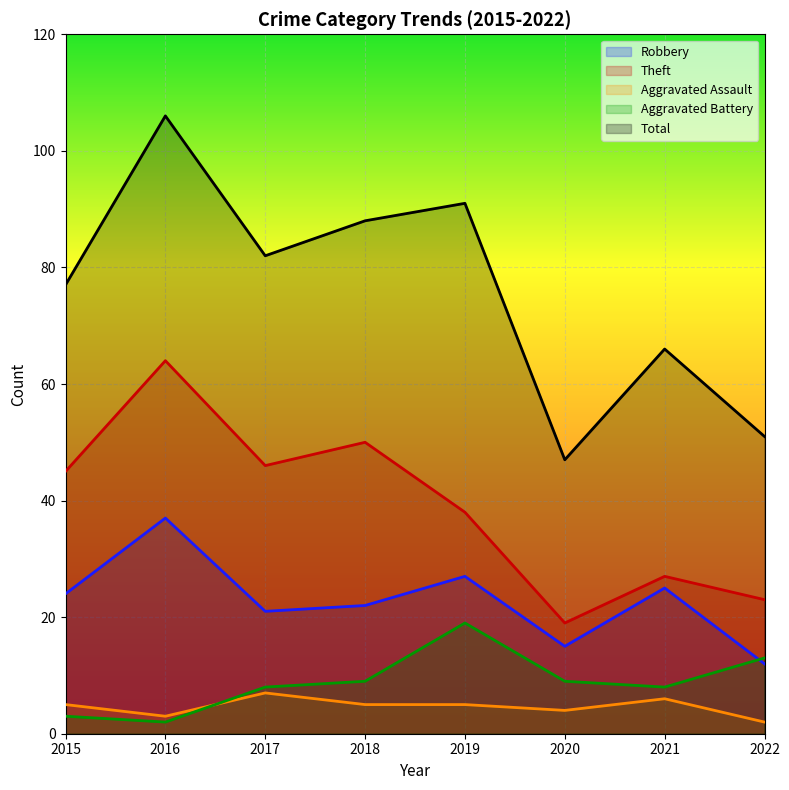

Rank the series by their maximum value, from lowest to highest.

Aggravated Assault, Aggravated Battery, Robbery, Theft, Total